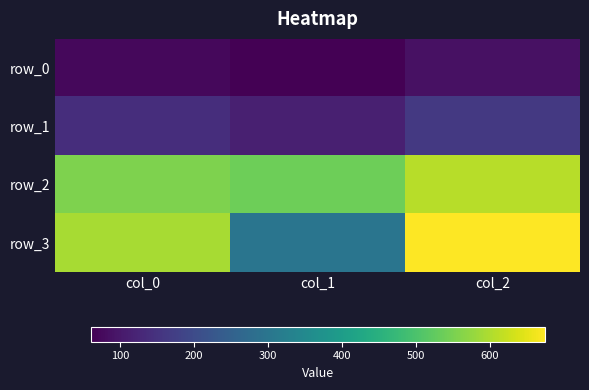

Reading right to left, transcribe all the data shown in this chart.

row_0: 87.0	60.0	73.2
row_1: 161.0	115.0	139.8
row_2: 607.0	539.0	554.7
row_3: 674.0	298.0	593.1